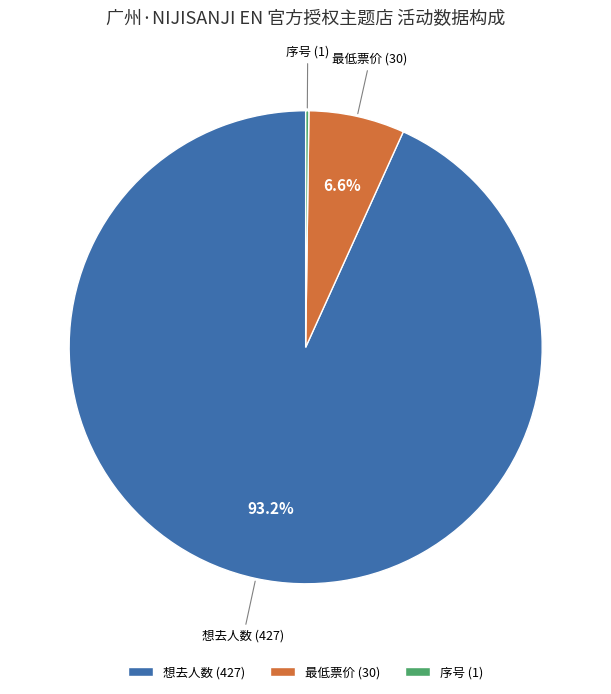

Which slice is the largest?

想去人数 (427)